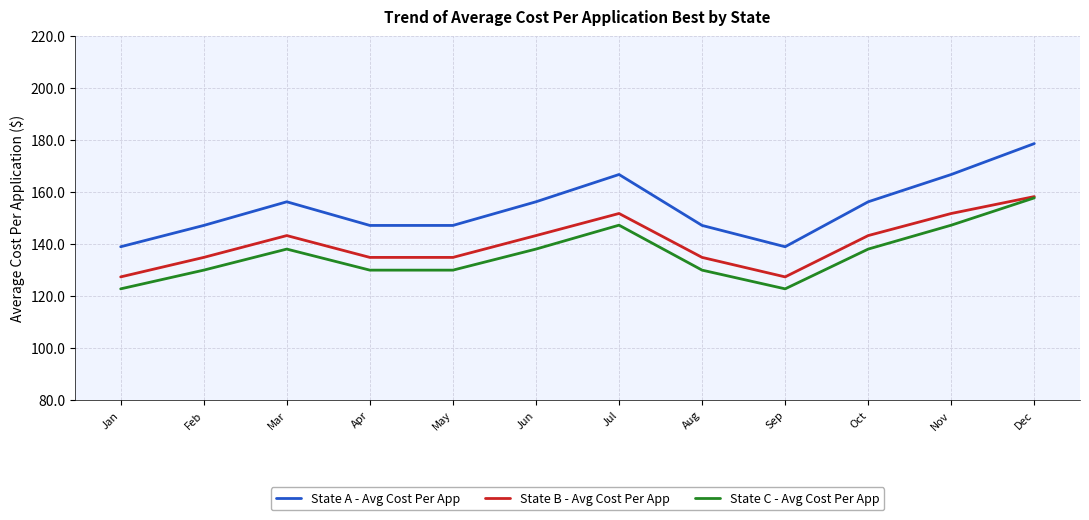

What is the average value of the State A - Avg Cost Per App series?

153.9